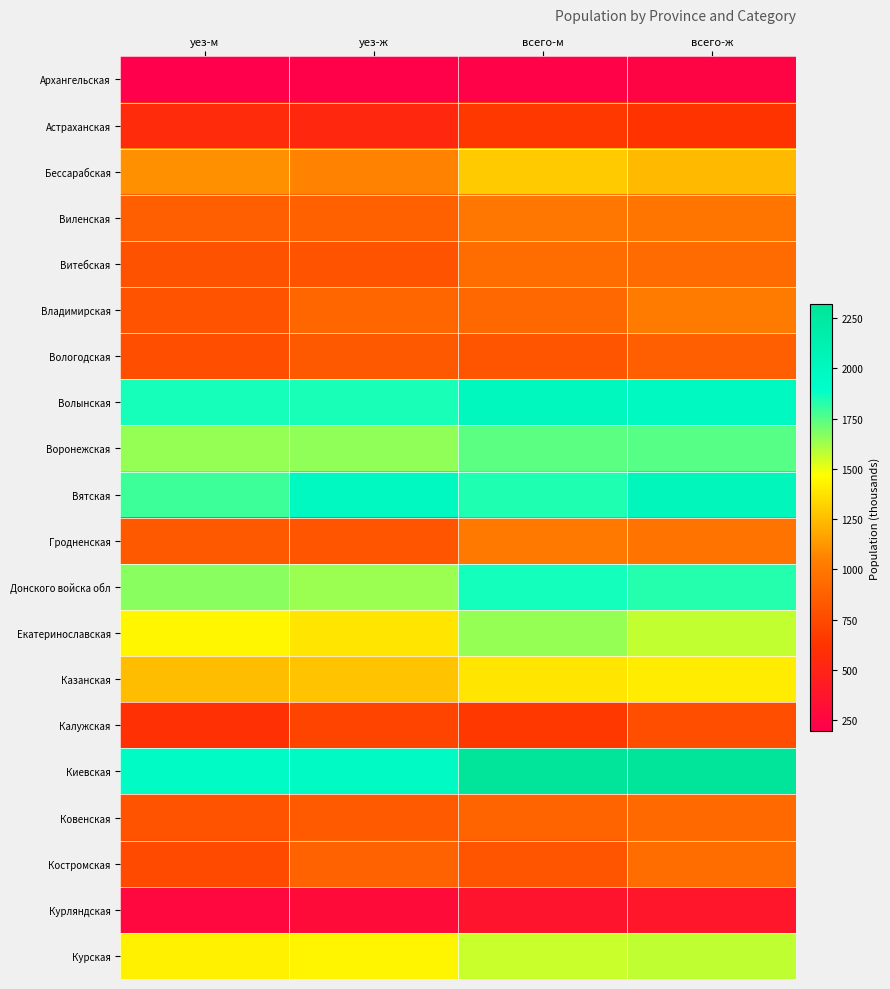

Rank the series by their maximum value, from lowest to highest.

Архангельская, Курляндская, Астраханская, Калужская, Вологодская, Ковенская, Костромская, Витебская, Виленская, Гродненская, Владимирская, Бессарабская, Казанская, Курская, Екатеринославская, Воронежская, Донского войска обл, Волынская, Вятская, Киевская